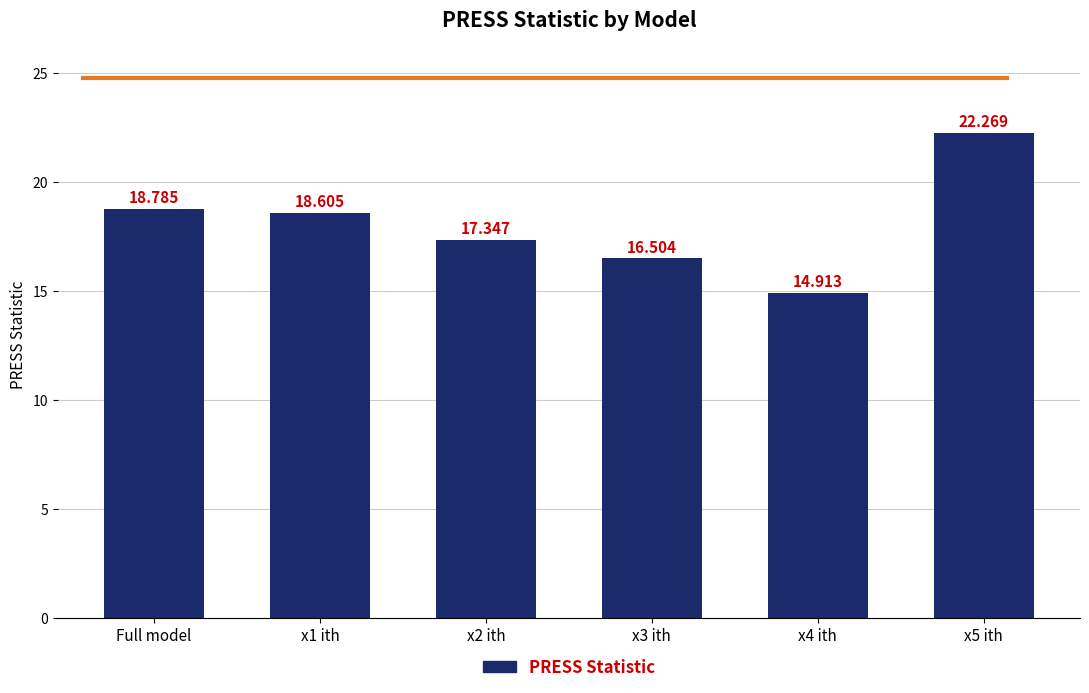

What is the change in value from x2 ith to x3 ith?

-0.8